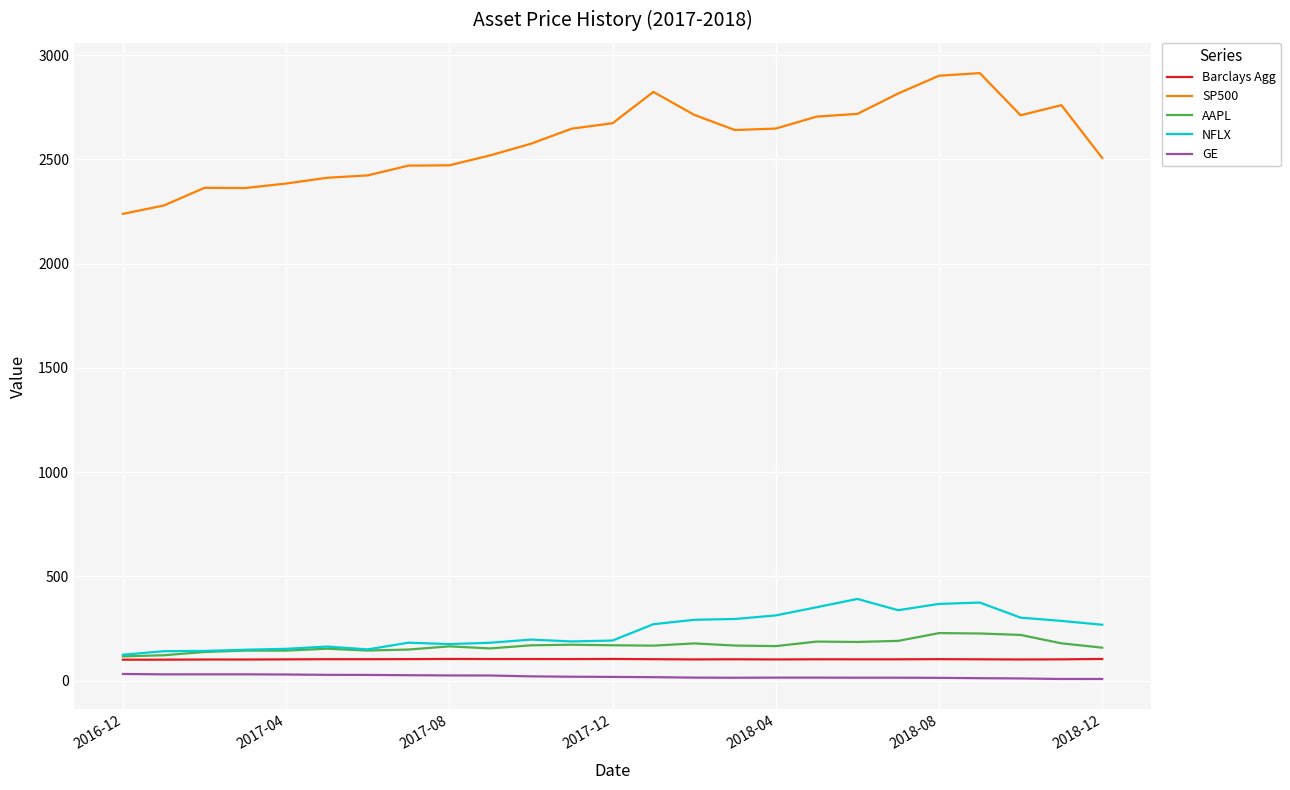

True or false: GE and NFLX intersect in this chart.

False